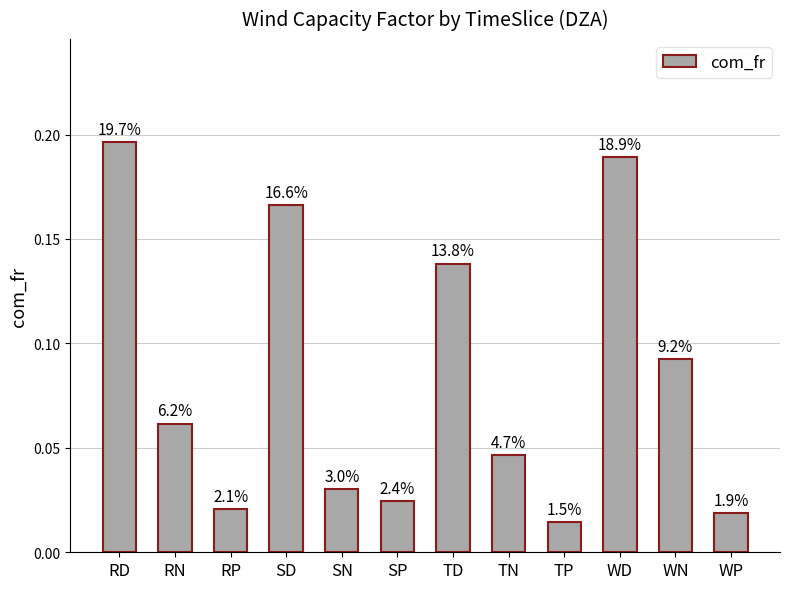

List the labels in order of value, smallest first.

TP, WP, RP, SP, SN, TN, RN, WN, TD, SD, WD, RD